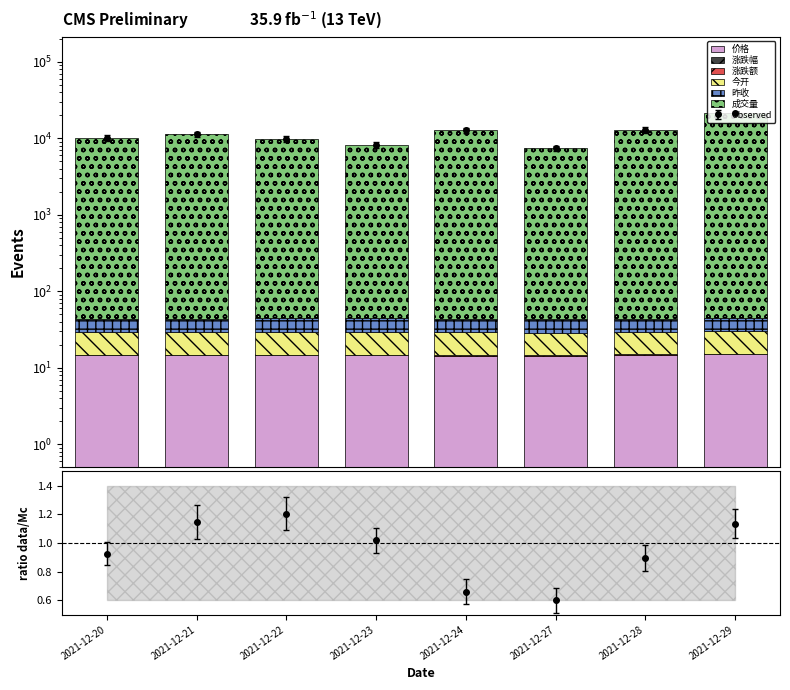

Reading left to right, list all the values displayed in this chart.

价格: 2021-12-20=14.5	2021-12-21=14.6	2021-12-22=14.7	2021-12-23=14.6	2021-12-24=14.4	2021-12-27=14.4	2021-12-28=14.8	2021-12-29=14.9
涨跌幅: 2021-12-20=0.0	2021-12-21=0.0	2021-12-22=0.0	2021-12-23=0.0	2021-12-24=0.0	2021-12-27=0.0	2021-12-28=0.0	2021-12-29=0.0
涨跌额: 2021-12-20=0.0	2021-12-21=0.1	2021-12-22=0.2	2021-12-23=0.1	2021-12-24=0.2	2021-12-27=0.0	2021-12-28=0.3	2021-12-29=0.2
今开: 2021-12-20=14.5	2021-12-21=14.4	2021-12-22=14.6	2021-12-23=14.8	2021-12-24=14.6	2021-12-27=14.4	2021-12-28=14.5	2021-12-29=14.7
昨收: 2021-12-20=14.5	2021-12-21=14.5	2021-12-22=14.5	2021-12-23=14.7	2021-12-24=14.6	2021-12-27=14.4	2021-12-28=14.4	2021-12-29=14.8
成交量: 2021-12-20=10064.0	2021-12-21=11313.7	2021-12-22=9827.9	2021-12-23=8139.8	2021-12-24=12697.2	2021-12-27=7344.9	2021-12-28=12919.5	2021-12-29=21176.6